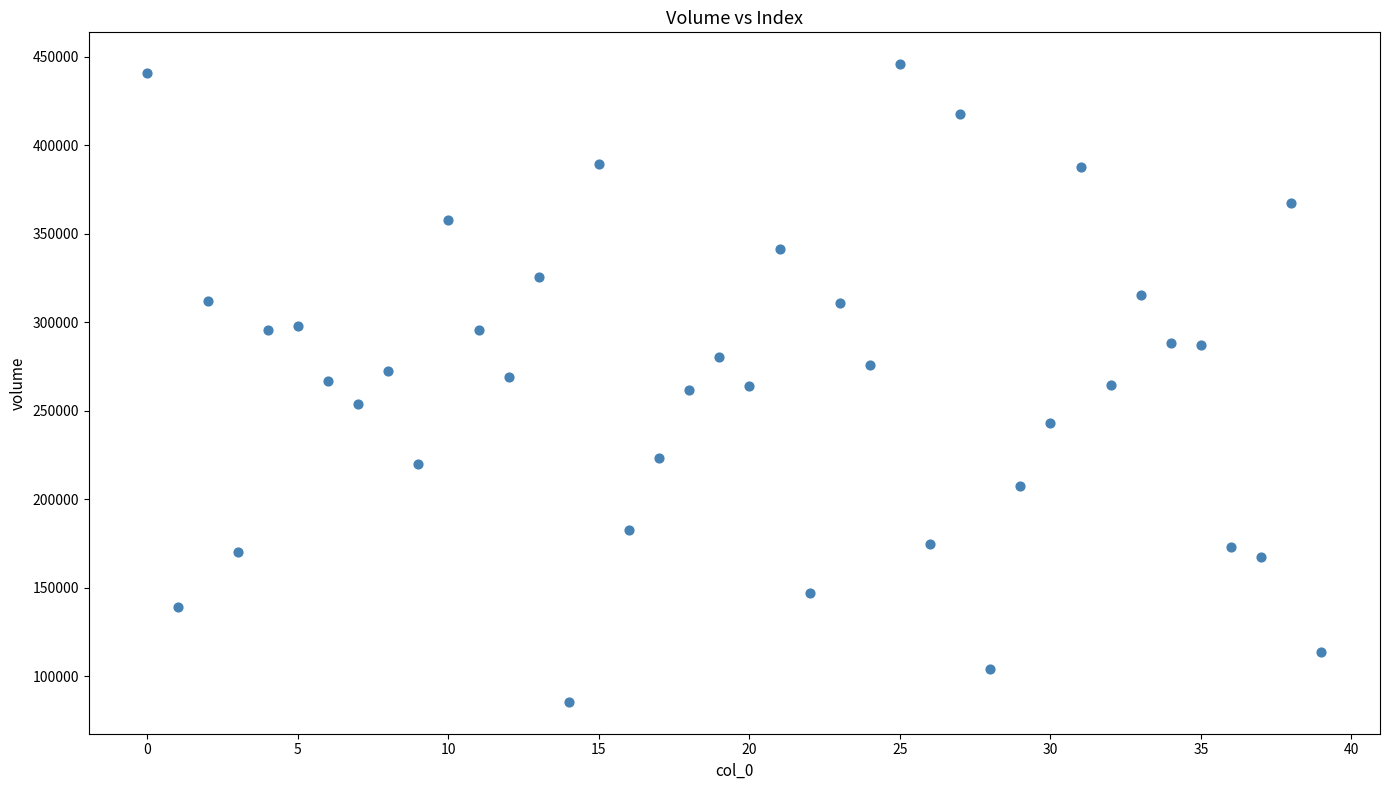

What is the range of Y values (max minus min)?

360505.8